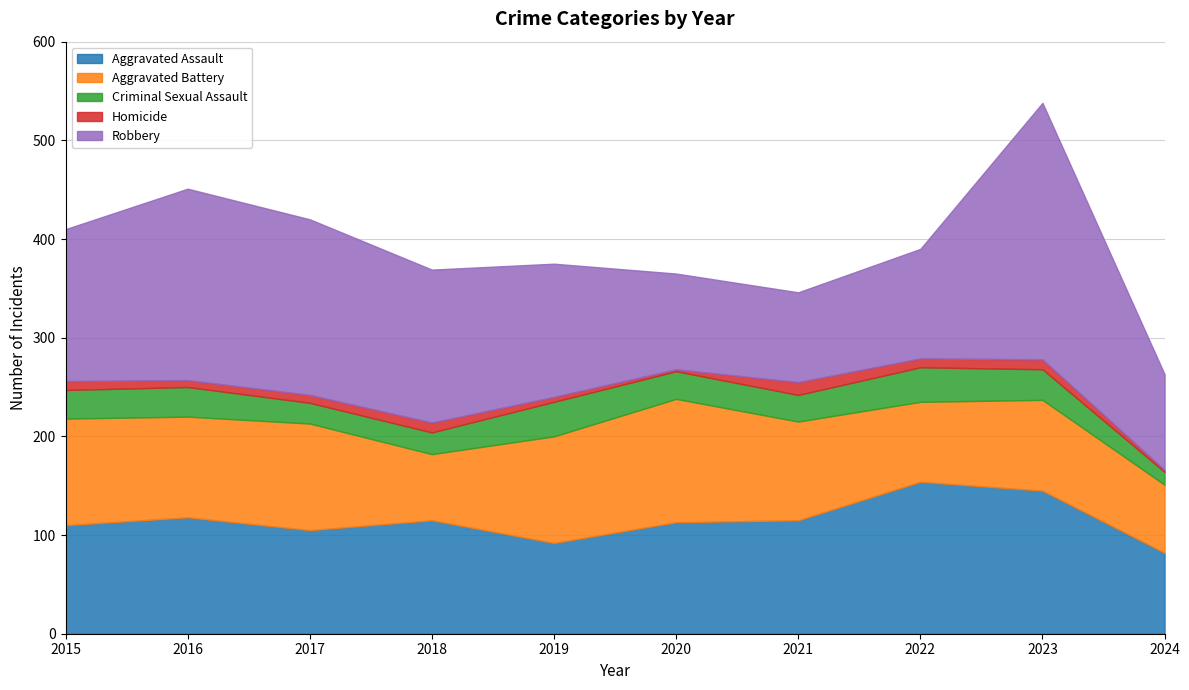

At how many categories does at least one series exceed 80?

10